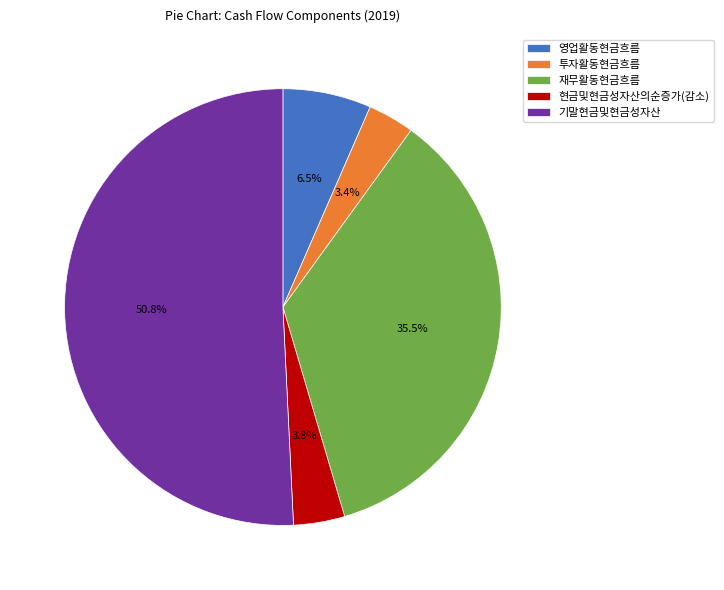

Which slice is the largest?

기말현금및현금성자산